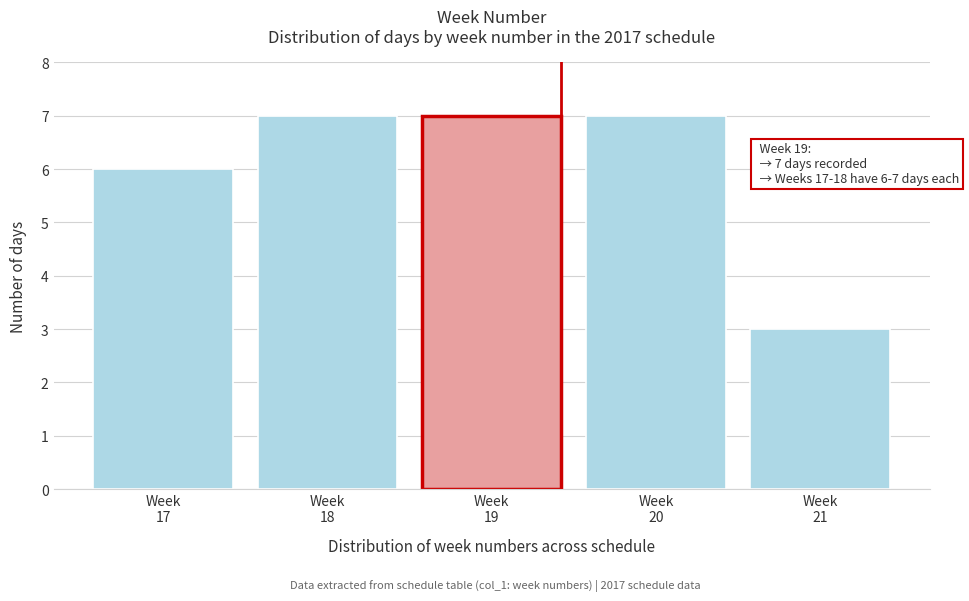

Reading left to right, what are all the values shown in this chart?

6	7	7	7	3